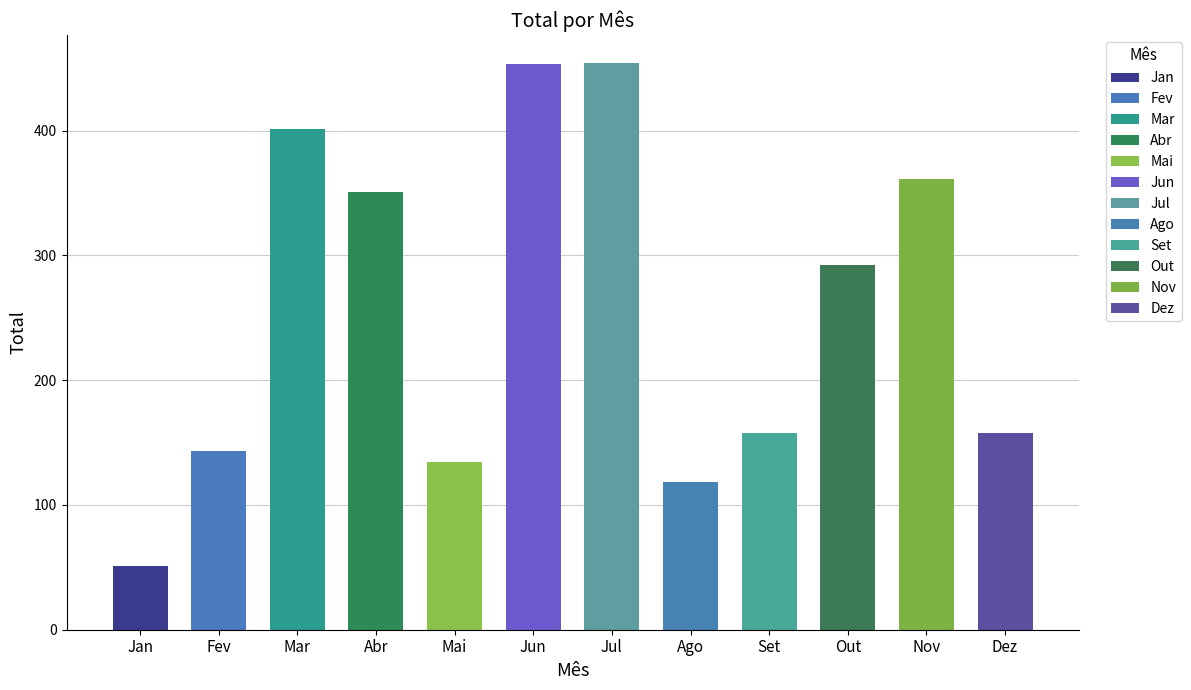

How many values exceed 292?

5